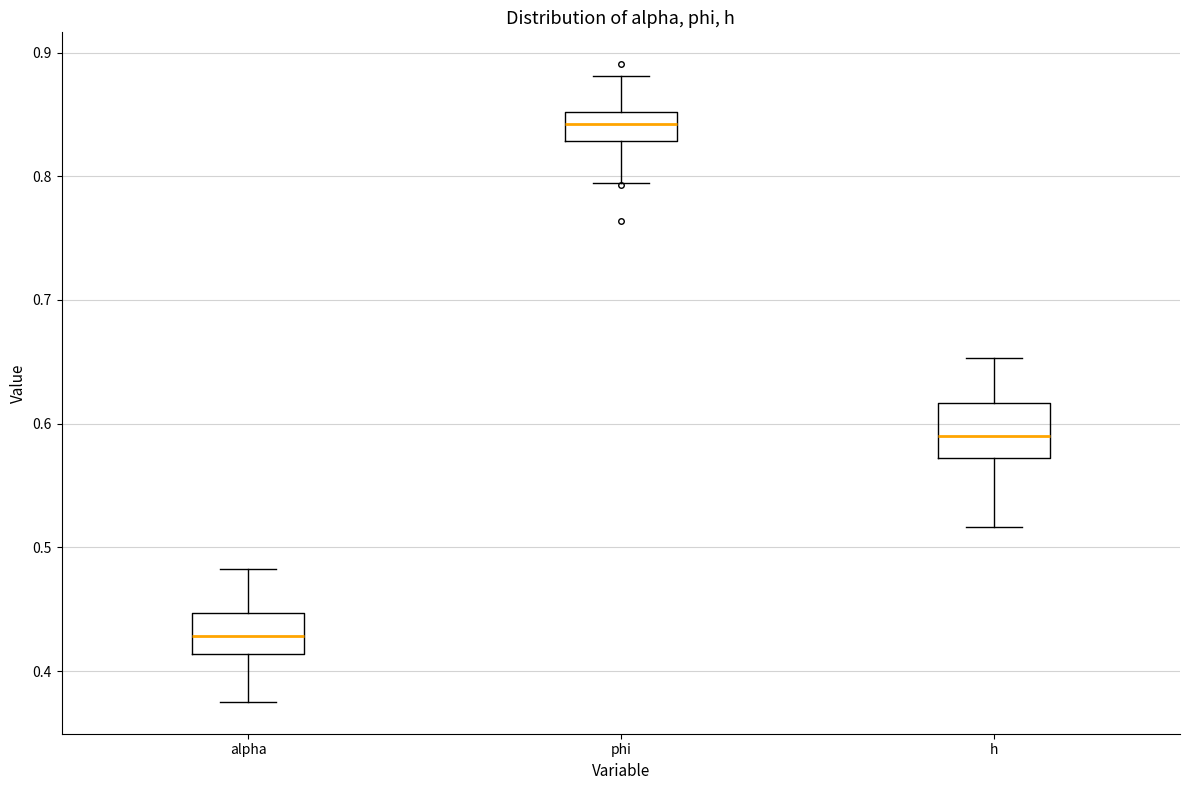

Which box is the tallest, from its lower edge to its upper edge?

h